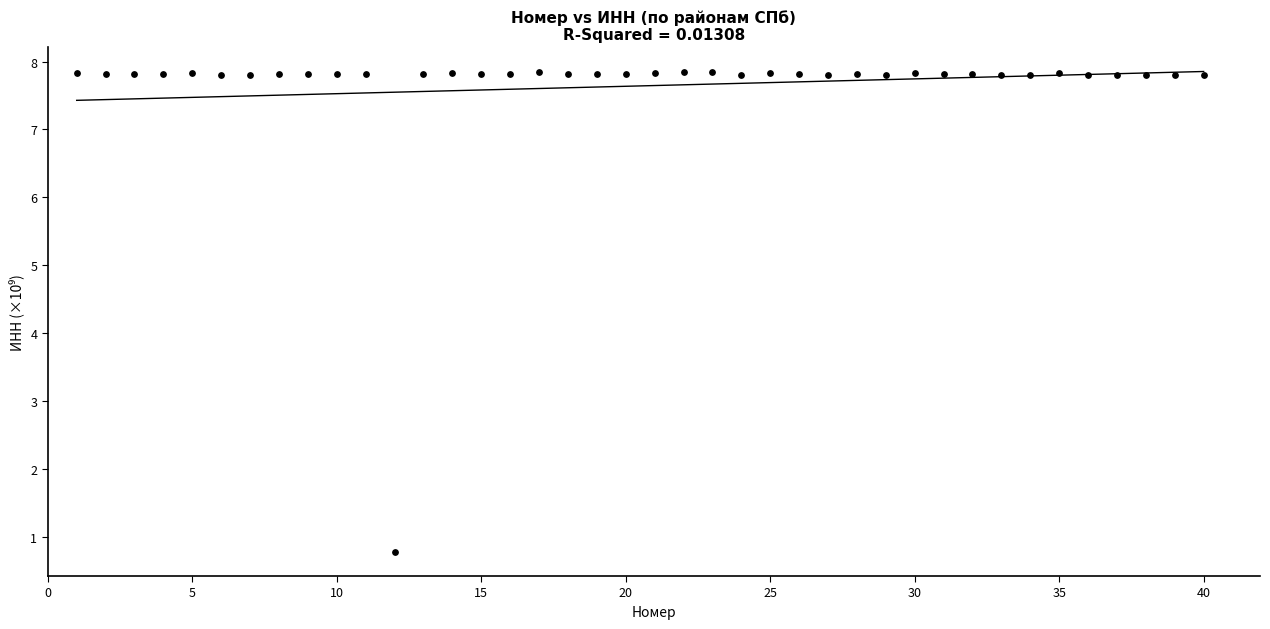

What Y value in the scatter plot is closest to 4?

0.8